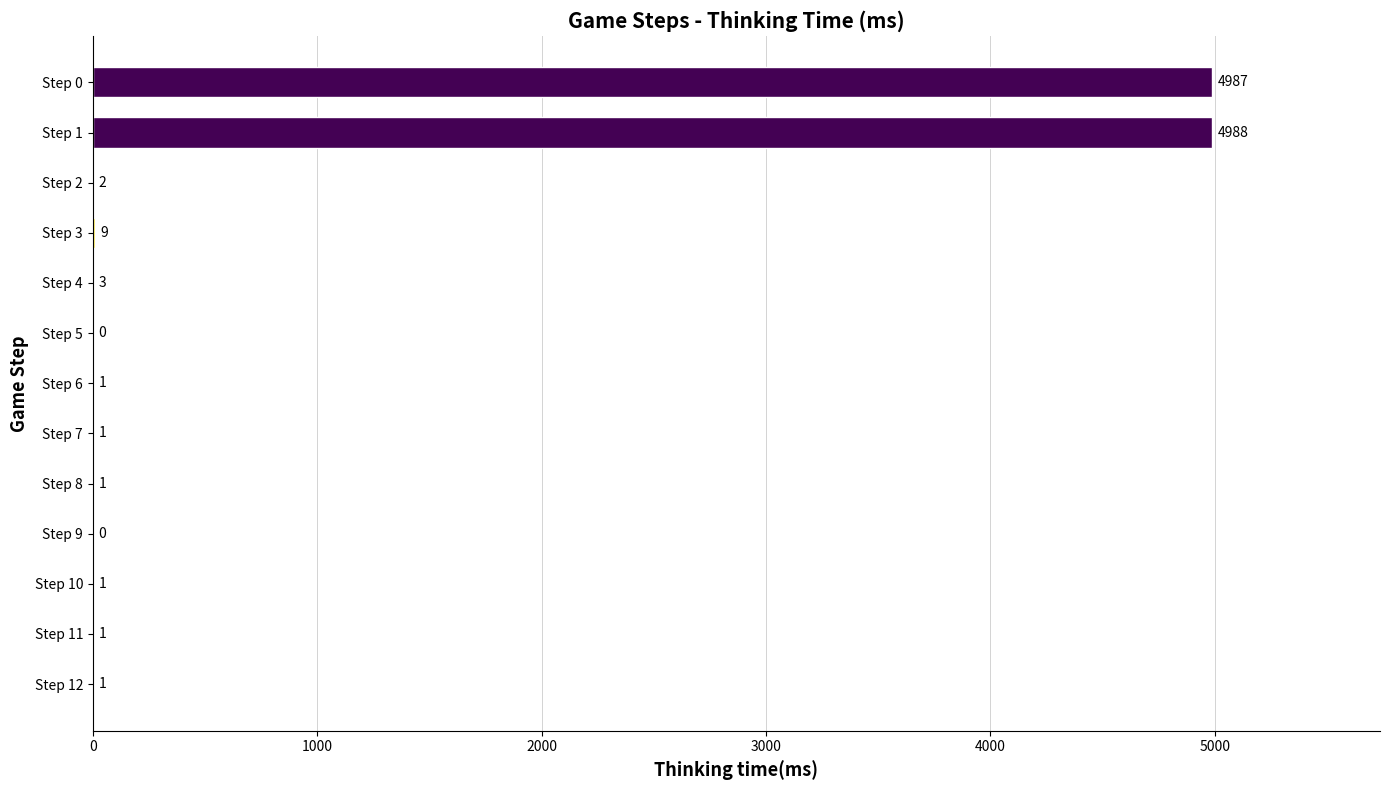

Is it true that the value at Step 0 is 2953?

False